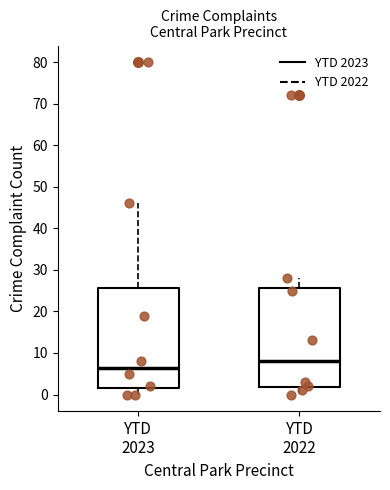

Where is the lower edge of the box for YTD 2022 on the y-axis? The values are not printed on the chart, so give them approximately, as read against the axis.

2